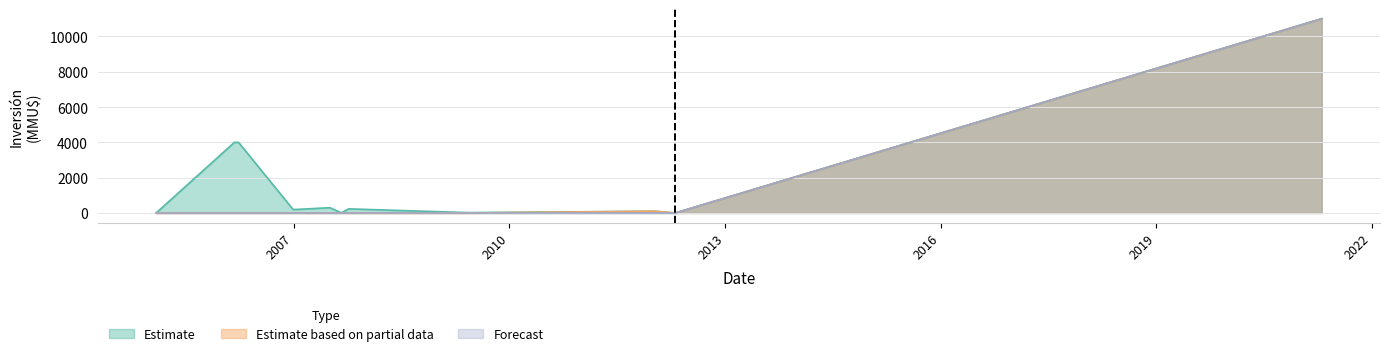

What is the label of the 4th point from the right?

02/06/2009